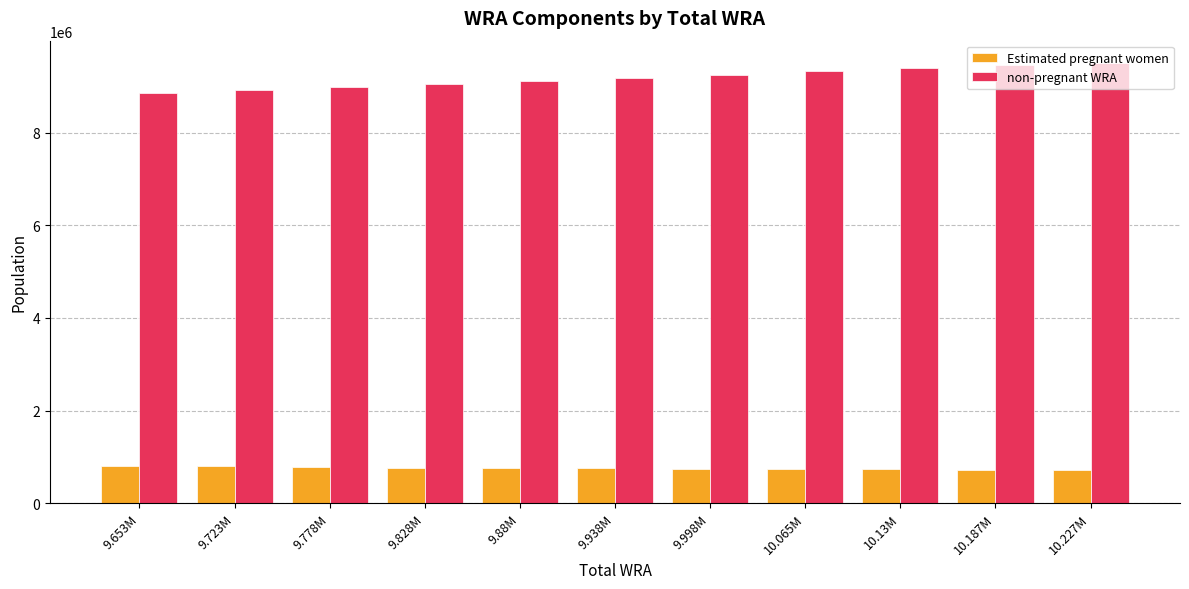

How many categories are shown in the chart?

11